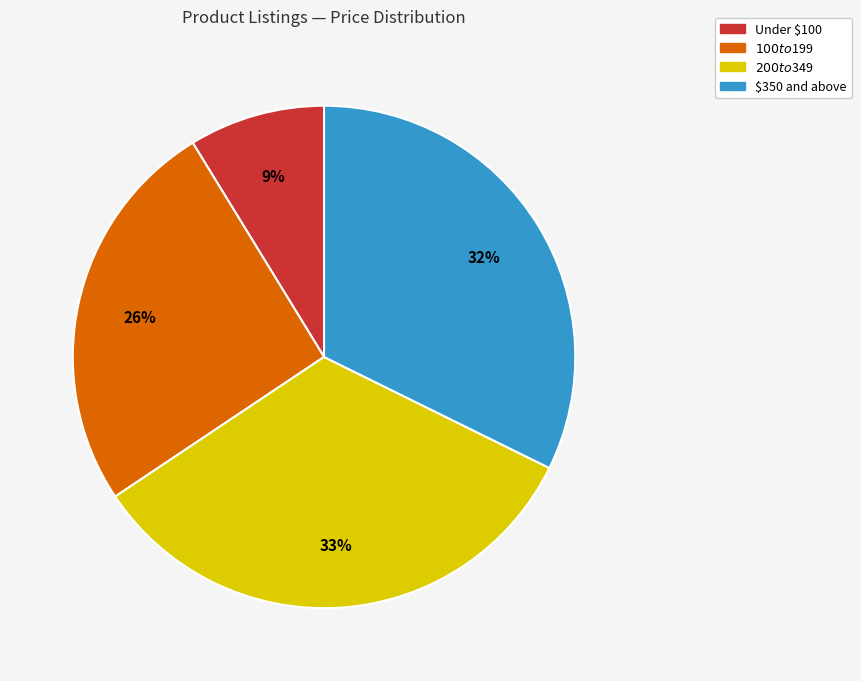

Count the number of slices in the pie.

4